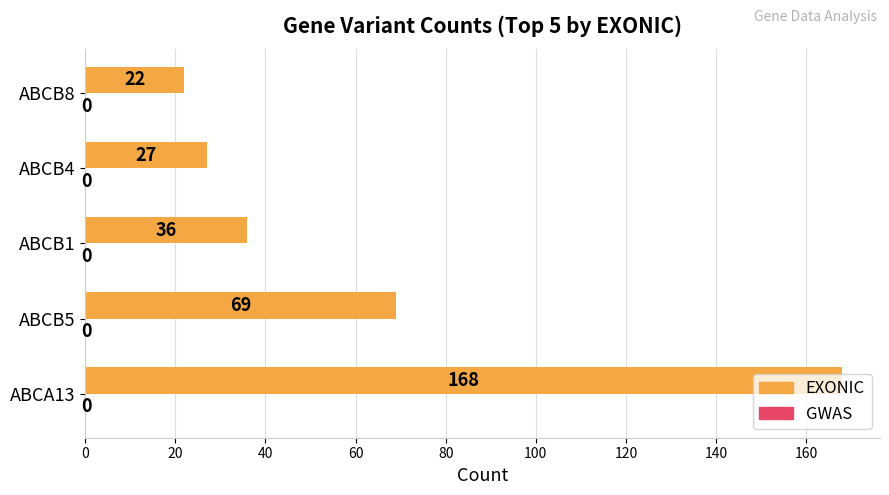

What is the difference between the second highest and second lowest values?

42